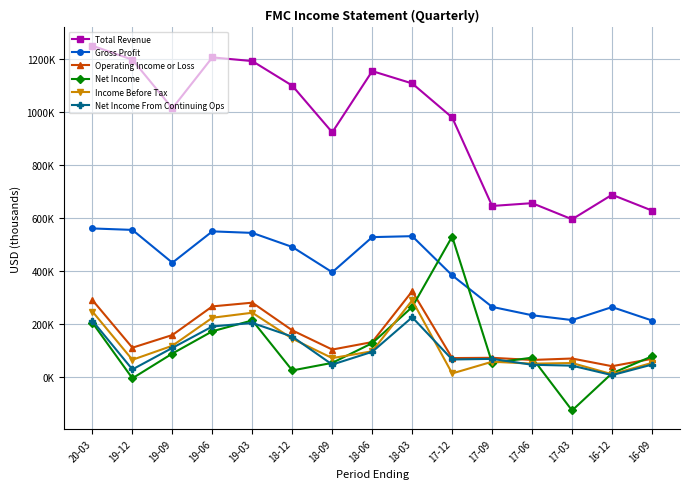

What are all the series names shown in the legend?

Total Revenue, Gross Profit, Operating Income or Loss, Net Income, Income Before Tax, Net Income From Continuing Ops